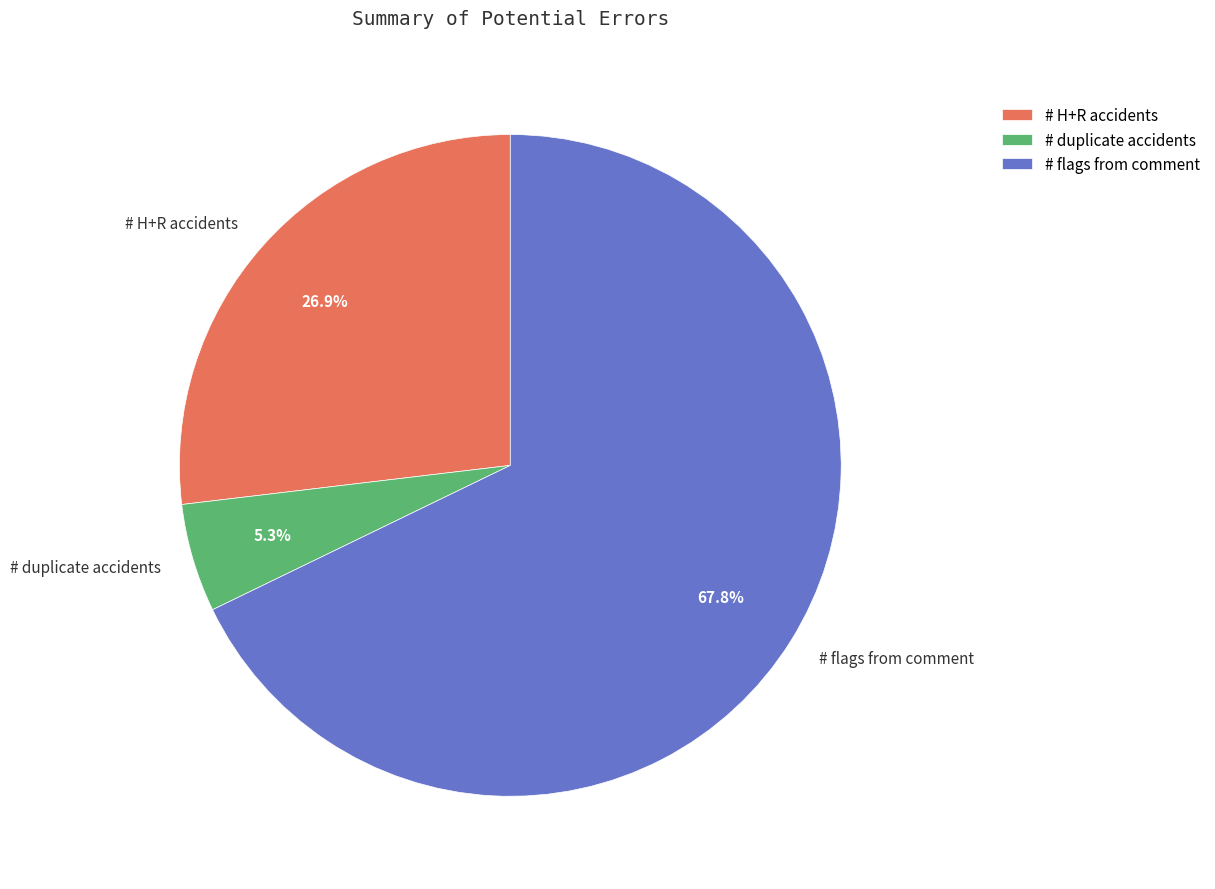

Count the number of slices in the pie.

3